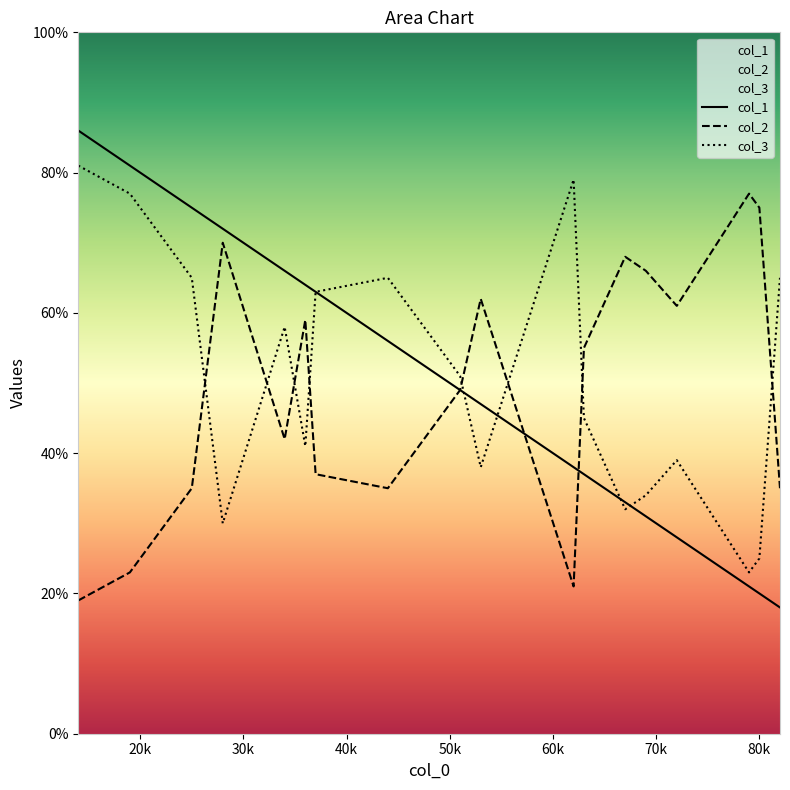

How many data points in col_3 are less than 51?

9